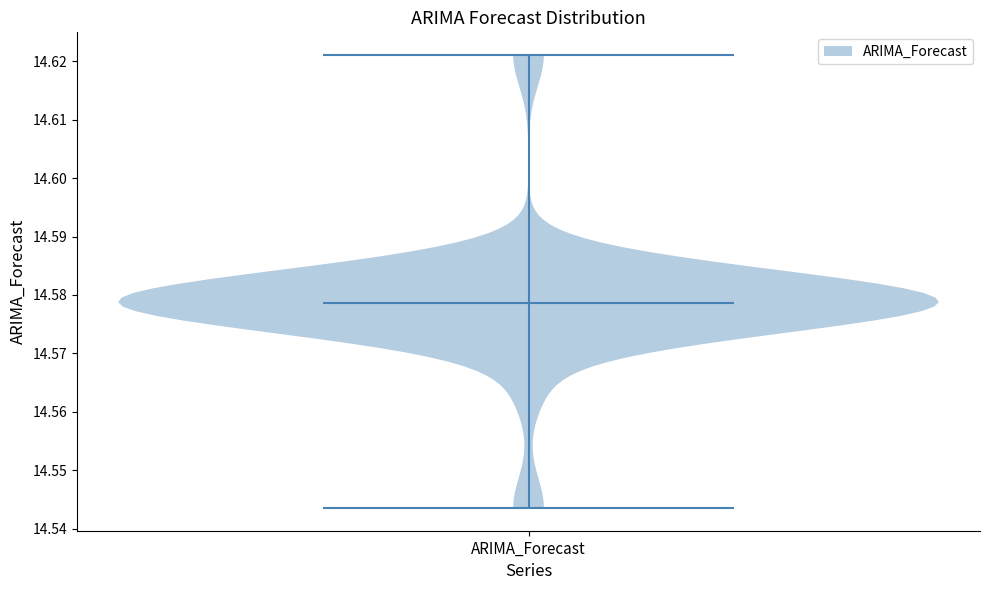

Where does the median line of the violin for ARIMA_Forecast sit on the y-axis? The values are not printed on the chart, so give them approximately, as read against the axis.

14.579